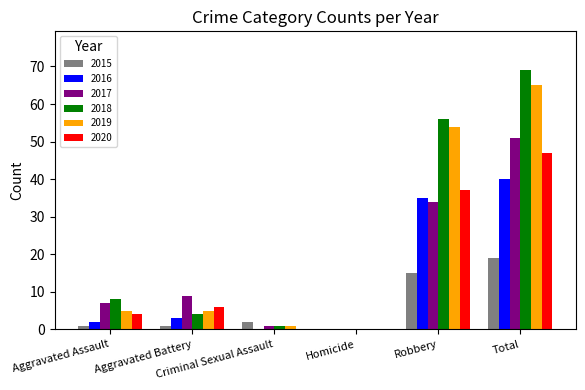

What is the sum of all 2019 values?

130